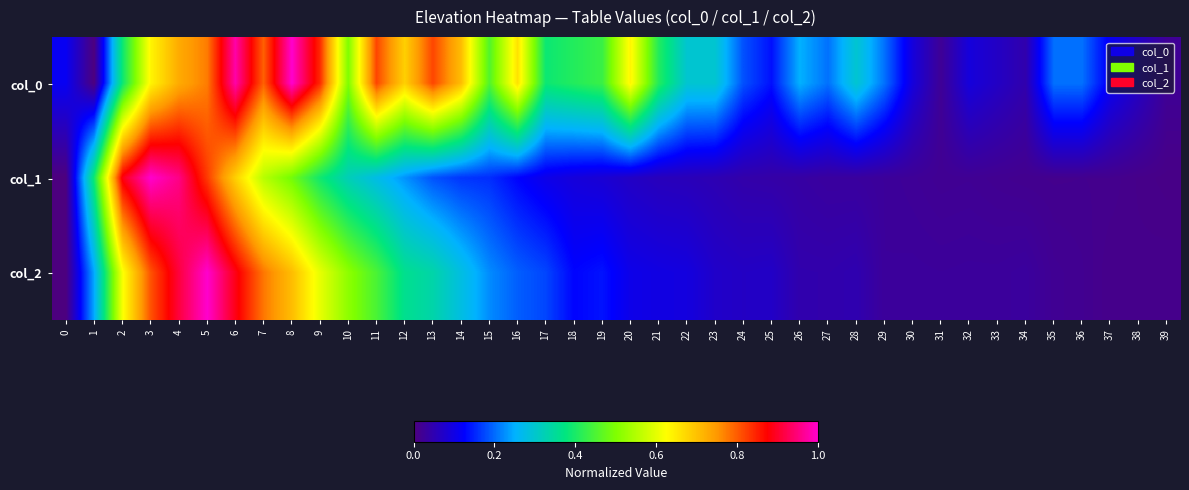

Reading left to right, transcribe all the data shown in this chart.

col_0: 0=0.1	1=0.0	2=0.4	3=0.6	4=0.7	5=0.8	6=1.0	7=0.8	8=1.0	9=0.8	10=0.5	11=0.8	12=0.7	13=0.8	14=0.7	15=0.5	16=0.7	17=0.4	18=0.4	19=0.4	20=0.6	21=0.4	22=0.3	23=0.3	24=0.2	25=0.1	26=0.2	27=0.2	28=0.3	29=0.2	30=0.1	31=0.0	32=0.1	33=0.1	34=0.0	35=0.2	36=0.2	37=0.1	38=0.1	39=0.0
col_1: 0=0.0	1=0.4	2=0.9	3=1.0	4=1.0	5=0.8	6=0.7	7=0.6	8=0.5	9=0.4	10=0.3	11=0.3	12=0.2	13=0.2	14=0.2	15=0.2	16=0.1	17=0.1	18=0.1	19=0.1	20=0.1	21=0.1	22=0.1	23=0.1	24=0.0	25=0.0	26=0.0	27=0.0	28=0.0	29=0.0	30=0.0	31=0.0	32=0.0	33=0.0	34=0.0	35=0.0	36=0.0	37=0.0	38=0.0	39=0.0
col_2: 0=0.0	1=0.2	2=0.6	3=0.8	4=0.9	5=1.0	6=0.9	7=0.8	8=0.7	9=0.6	10=0.5	11=0.4	12=0.4	13=0.3	14=0.3	15=0.2	16=0.2	17=0.2	18=0.1	19=0.1	20=0.1	21=0.1	22=0.1	23=0.1	24=0.1	25=0.1	26=0.0	27=0.0	28=0.0	29=0.0	30=0.0	31=0.0	32=0.0	33=0.0	34=0.0	35=0.0	36=0.0	37=0.0	38=0.0	39=0.0